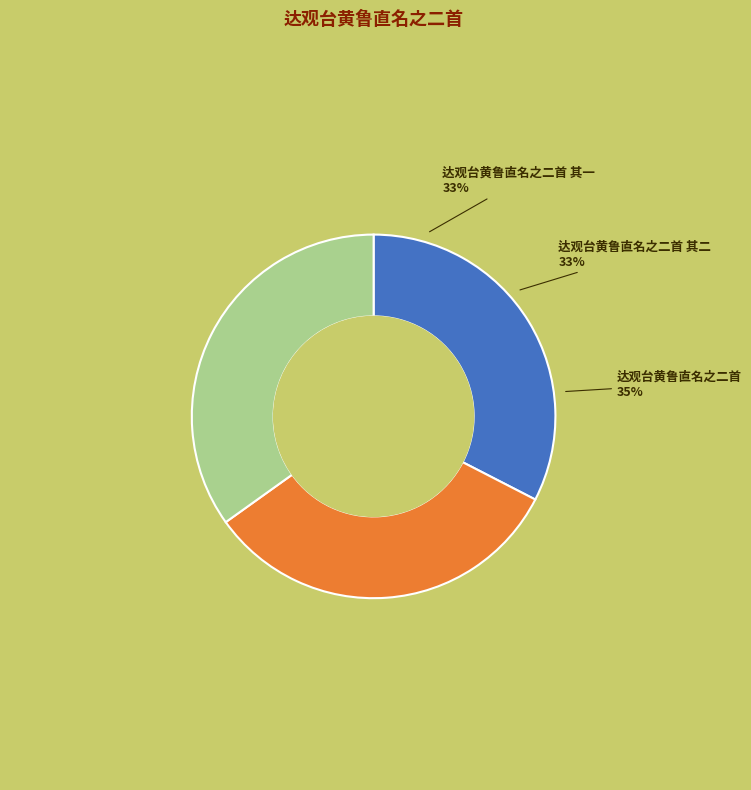

The 达观台黄鲁直名之二首 slice represents 35% of the pie. True or false?

True